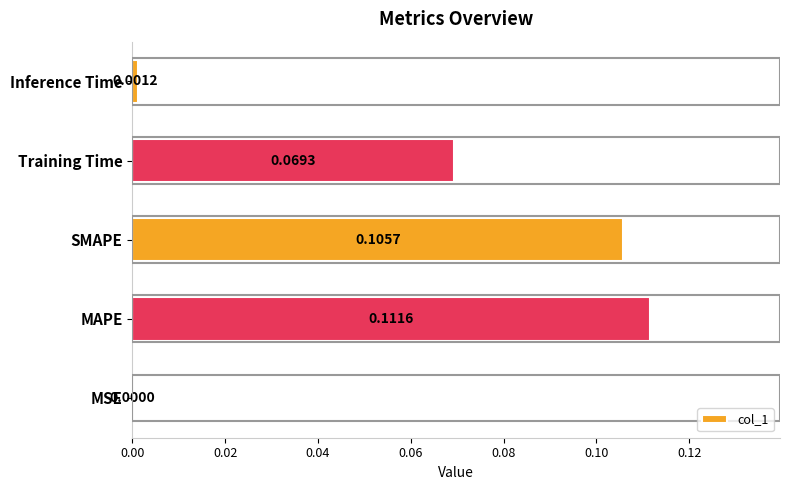

How many series are shown in this chart?

1